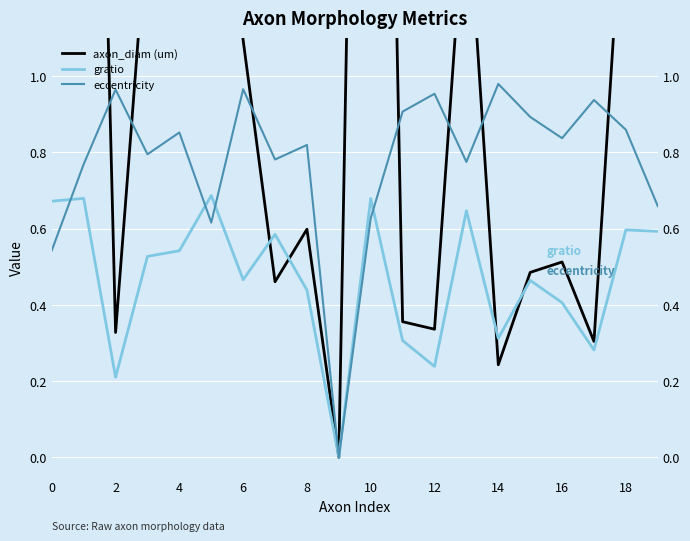

How many lines are shown in the chart?

3